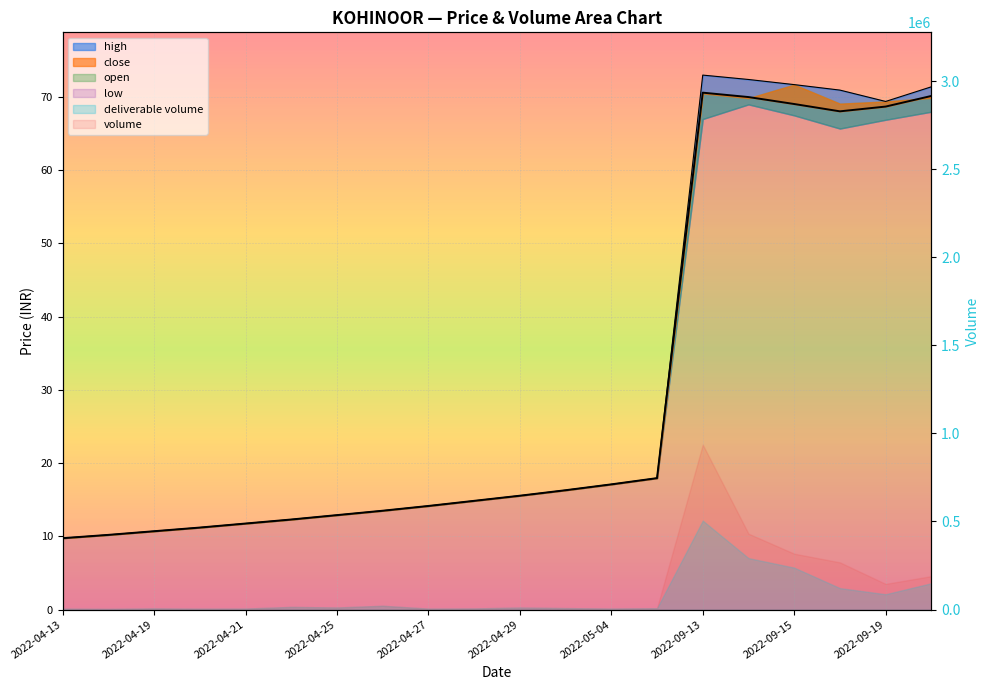

Which category has the highest value in the open series?

2022-09-13